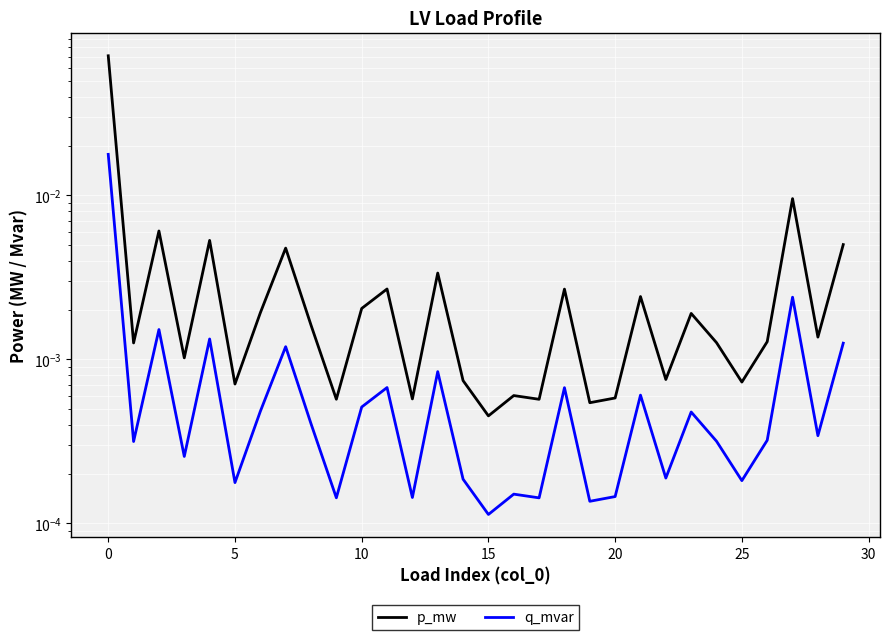

True or false: p_mw and q_mvar intersect in this chart.

False